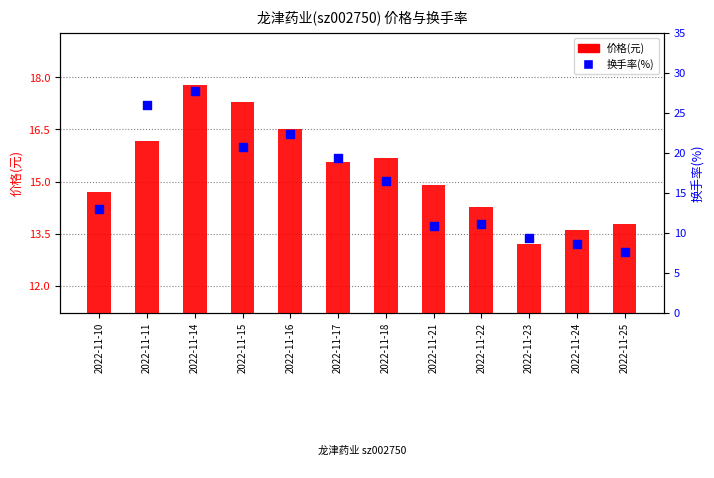

Which series reaches the maximum Y coordinate?

换手率(%)